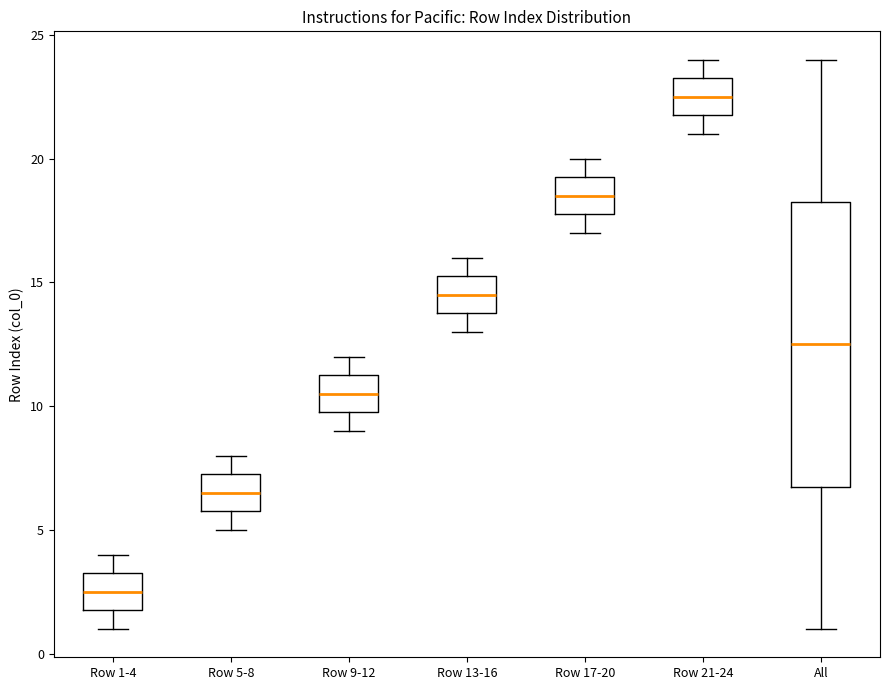

Where does the median line of the box for Row 5-8 sit on the y-axis? The values are not printed on the chart, so give them approximately, as read against the axis.

6.5